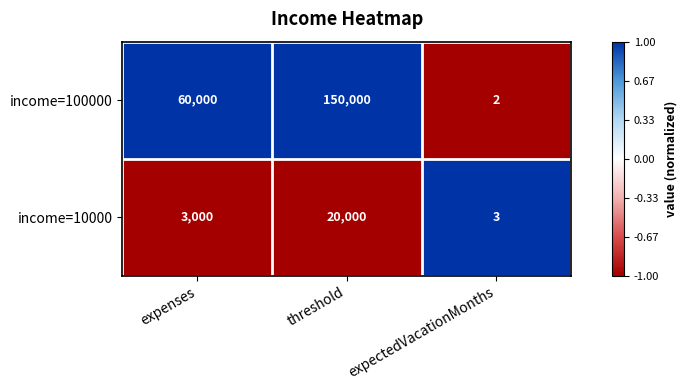

Rank the series by their average value, from highest to lowest.

income=100000, income=10000